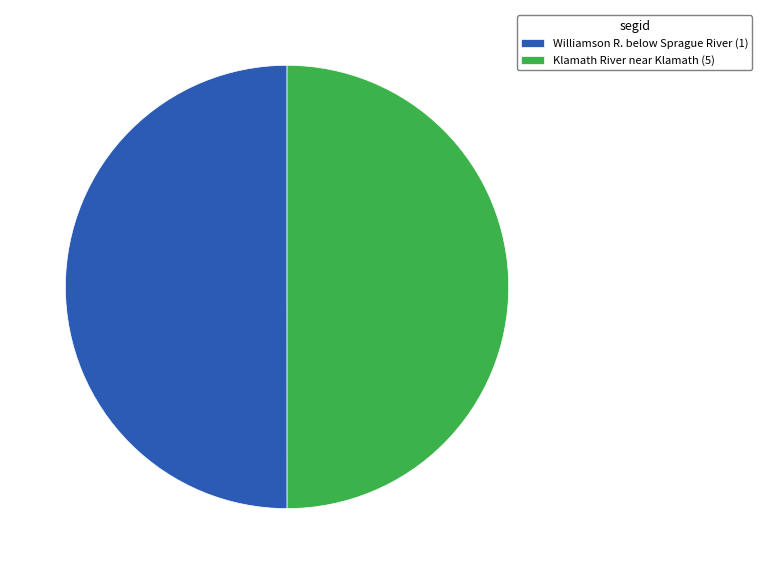

Is the sum of Klamath River near Klamath (5) and Williamson R. below Sprague River (1) greater than half?

Yes